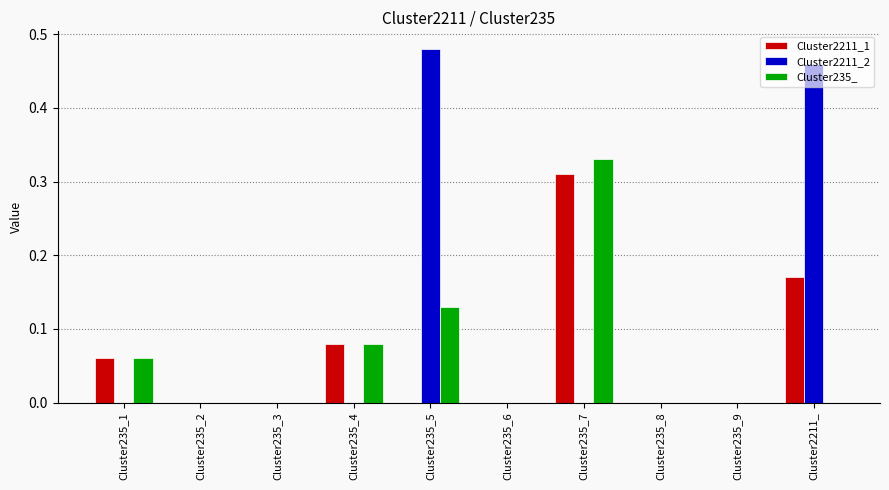

Count the Cluster235_ values in the range 0 to 1.

10